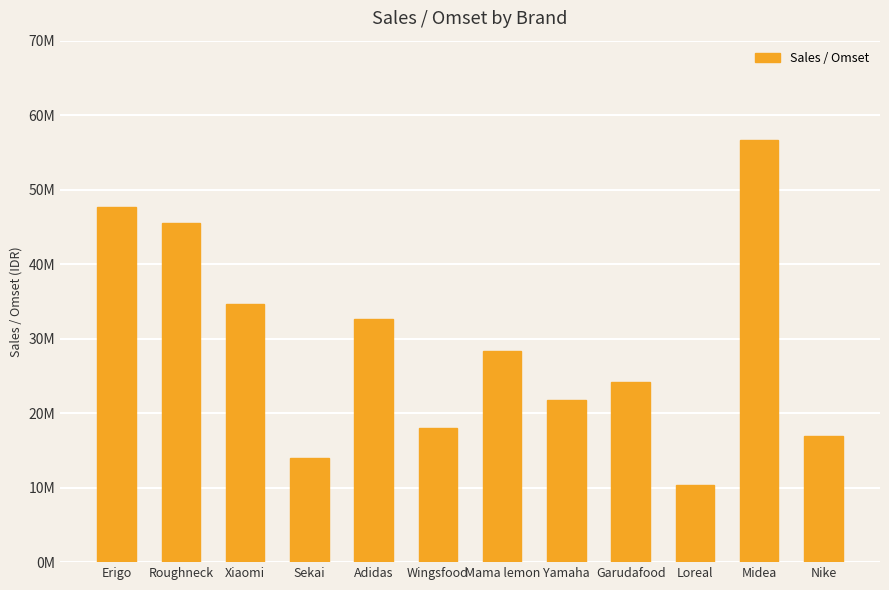

The chart shows a value of 45505000 at Roughneck. True or false?

True